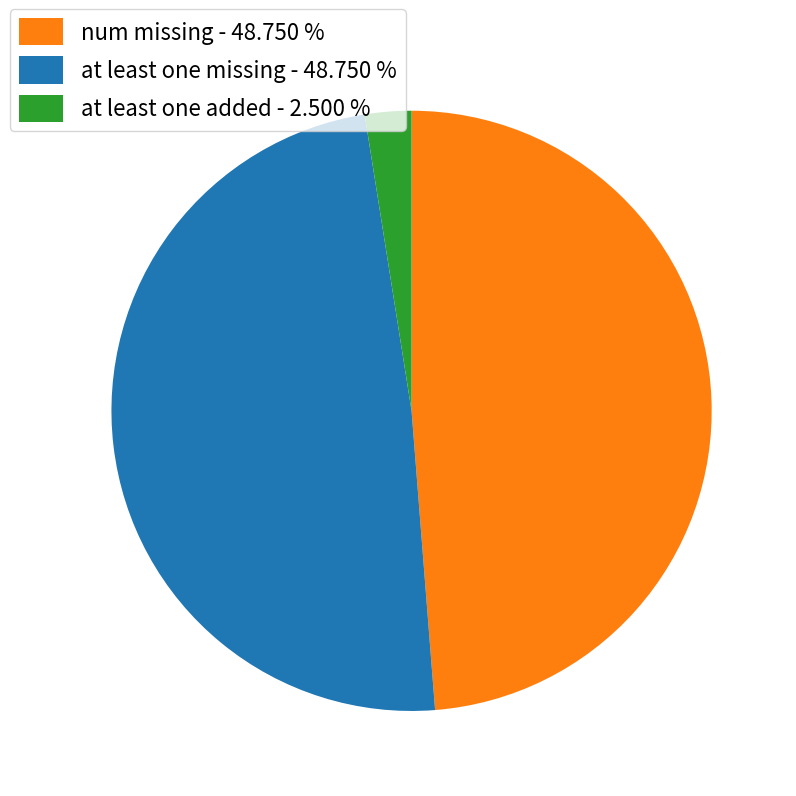

The at least one missing slice represents 42% of the pie. True or false?

False